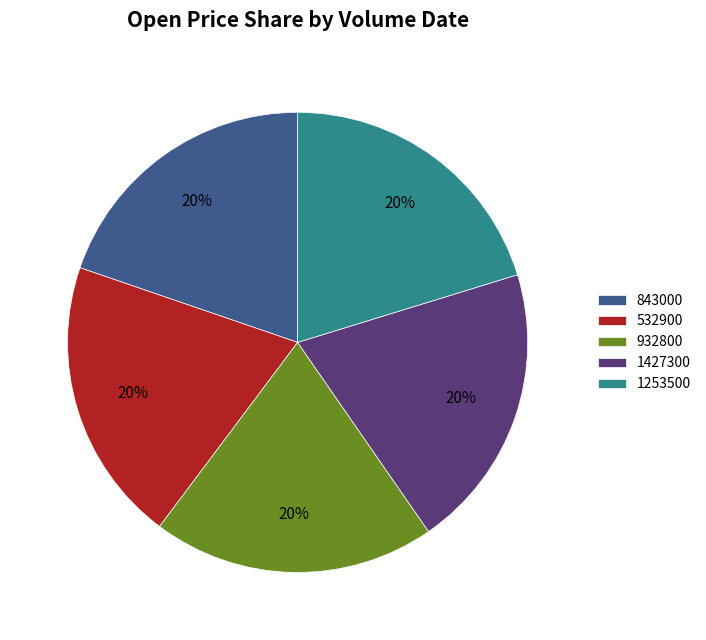

Is there a majority slice in this chart?

No